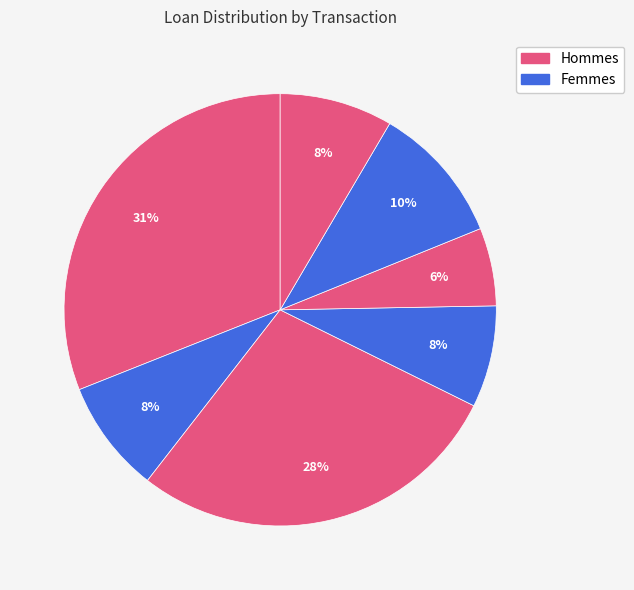

How many slices are in this pie chart?

7